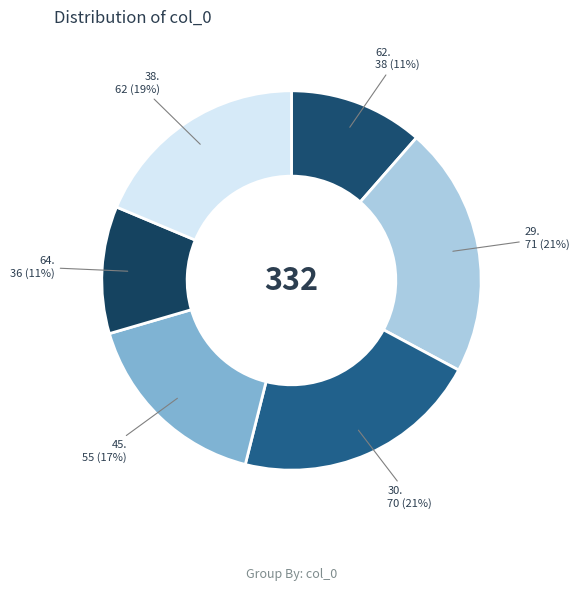

How many segments does this pie chart have?

6